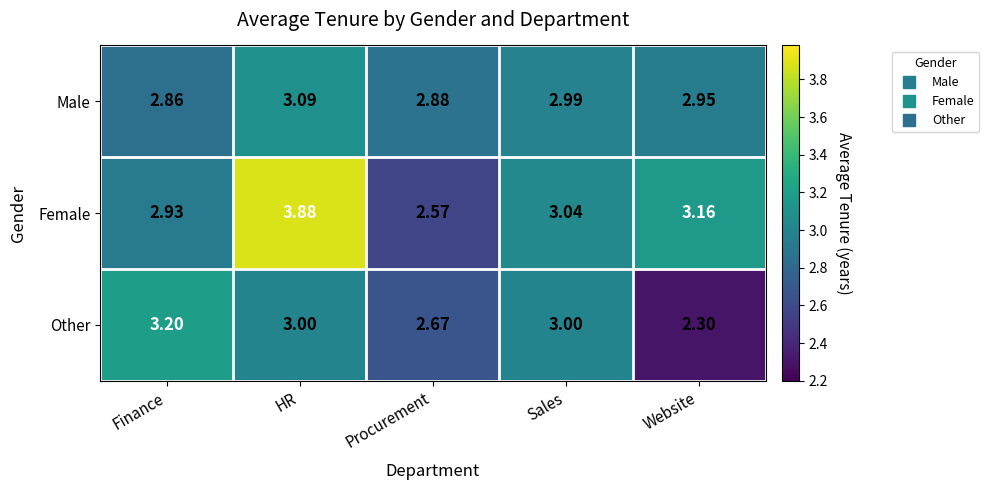

At which label is Female closest to 3?

Sales